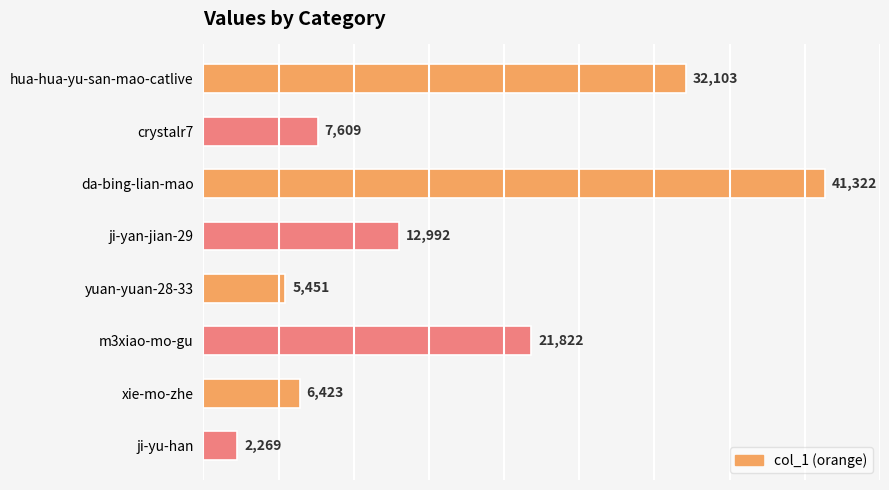

What is the smallest value displayed?

2269